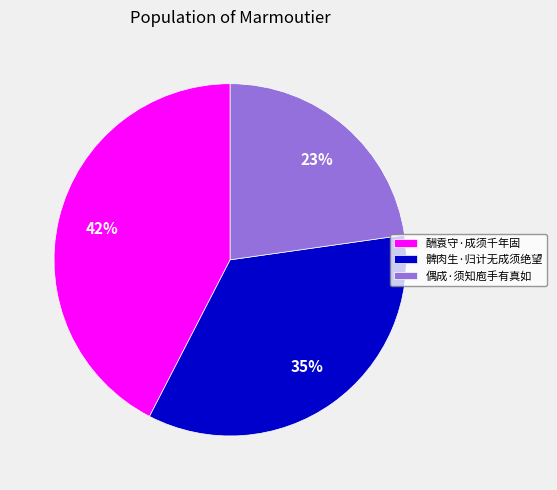

How many slices are in this pie chart?

3